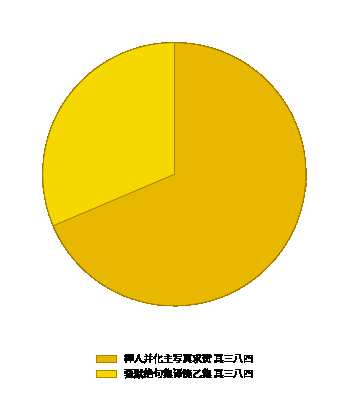

To the nearest percent, what percentage of the pie is 莪默绝句集译笺乙集 其三八四?

31%